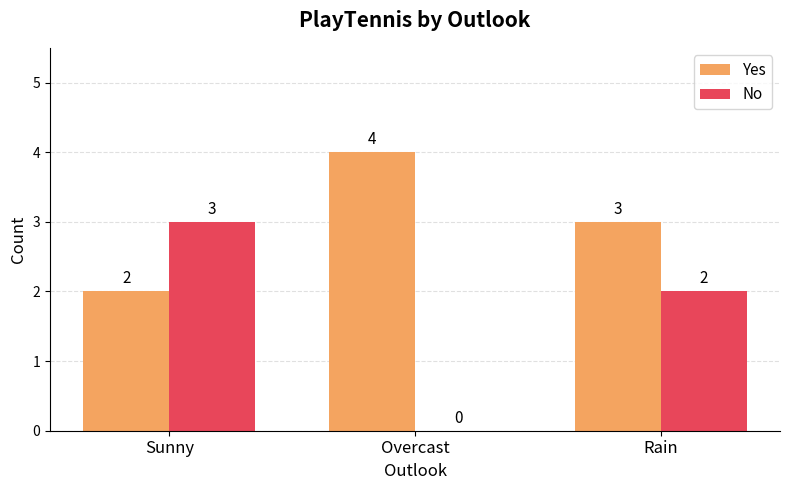

Does the chart contain stacked bars?

No